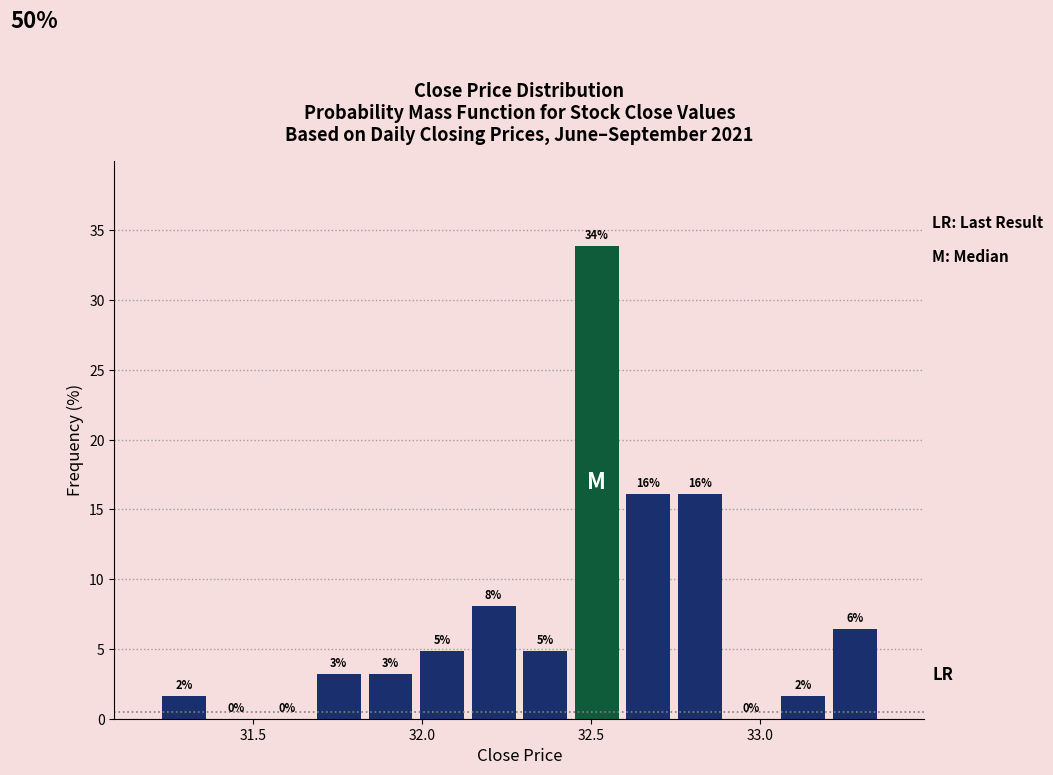

Read against the x-axis, roughly where is the centre of the tallest bar?

32.50